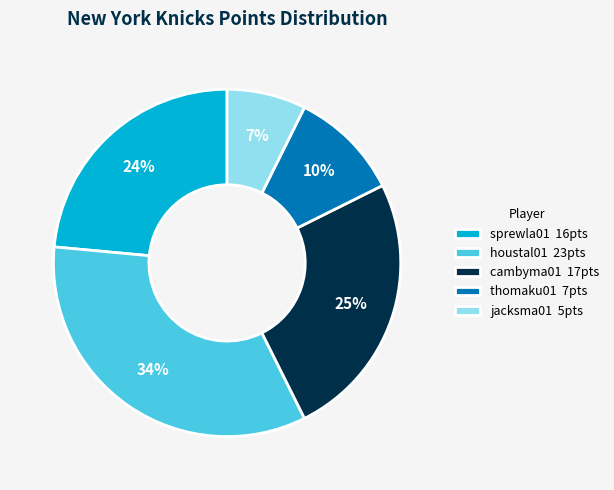

Do sprewla01 16pts and cambyma01 17pts together represent more than half of the pie?

No